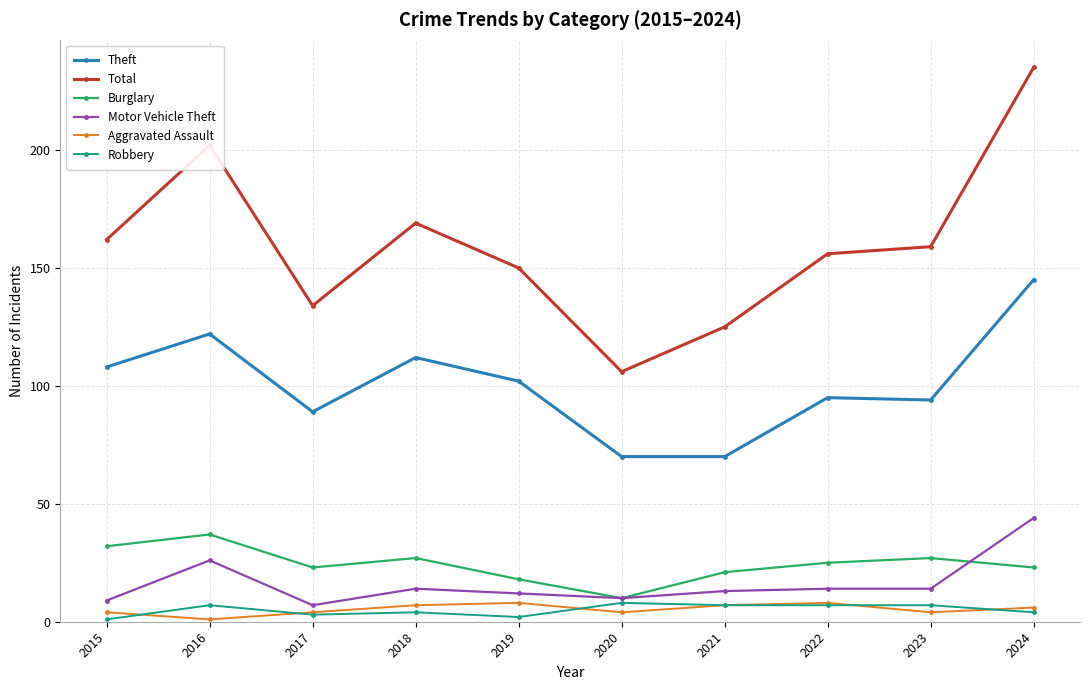

The Robbery series shows 2 at 2019. True or false?

True